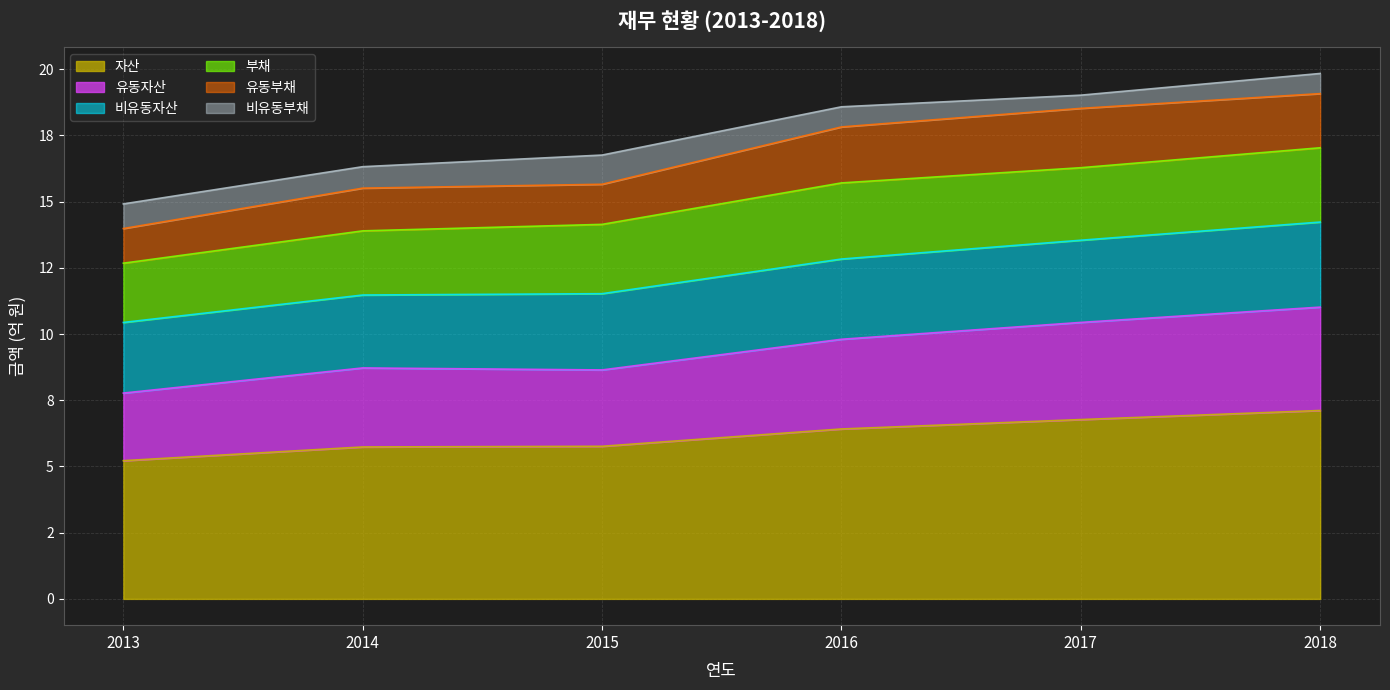

Does the chart display data point markers on the line(s)?

No